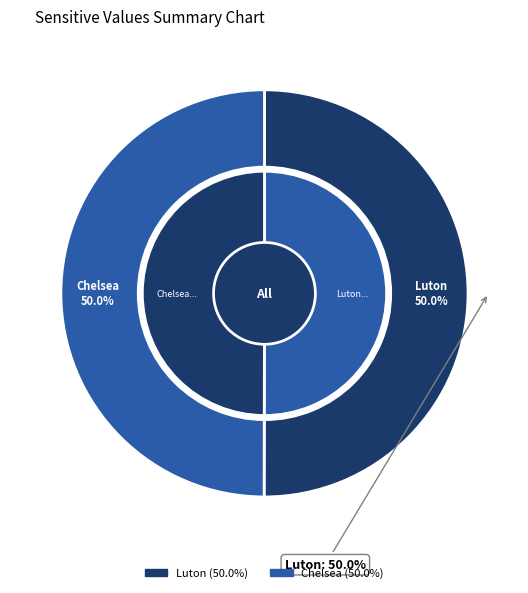

Rank the categories by value from lowest to highest.

Chelsea, Luton